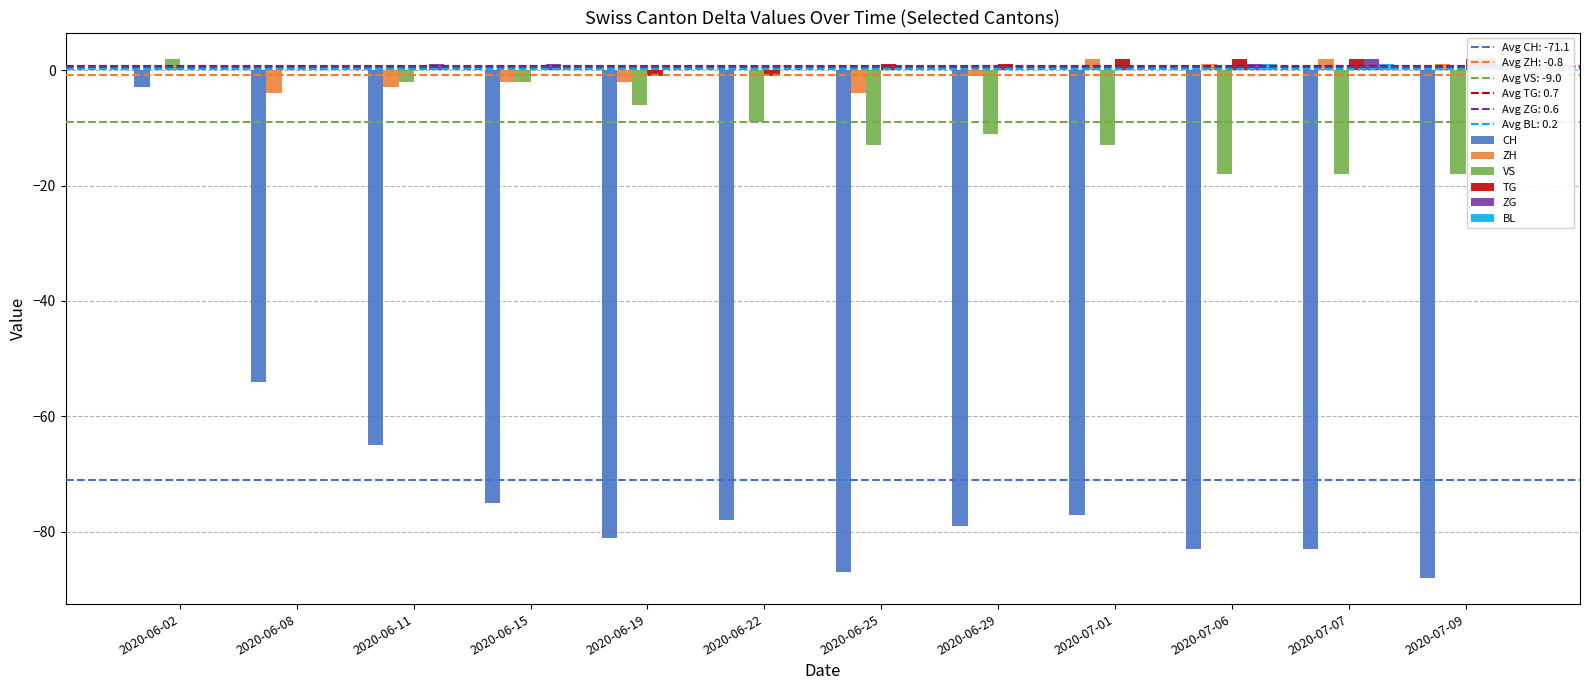

At 2020-06-08, list the series in order from smallest to largest.

CH, ZH, VS, TG, ZG, BL